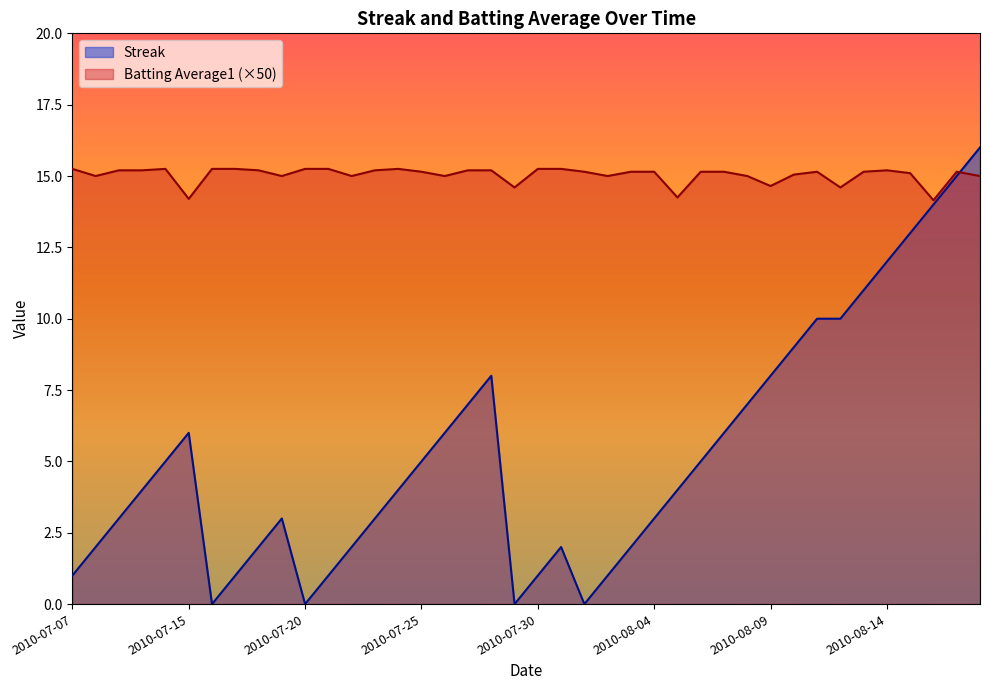

Which label corresponds to the smallest value in the chart?

2010-07-16